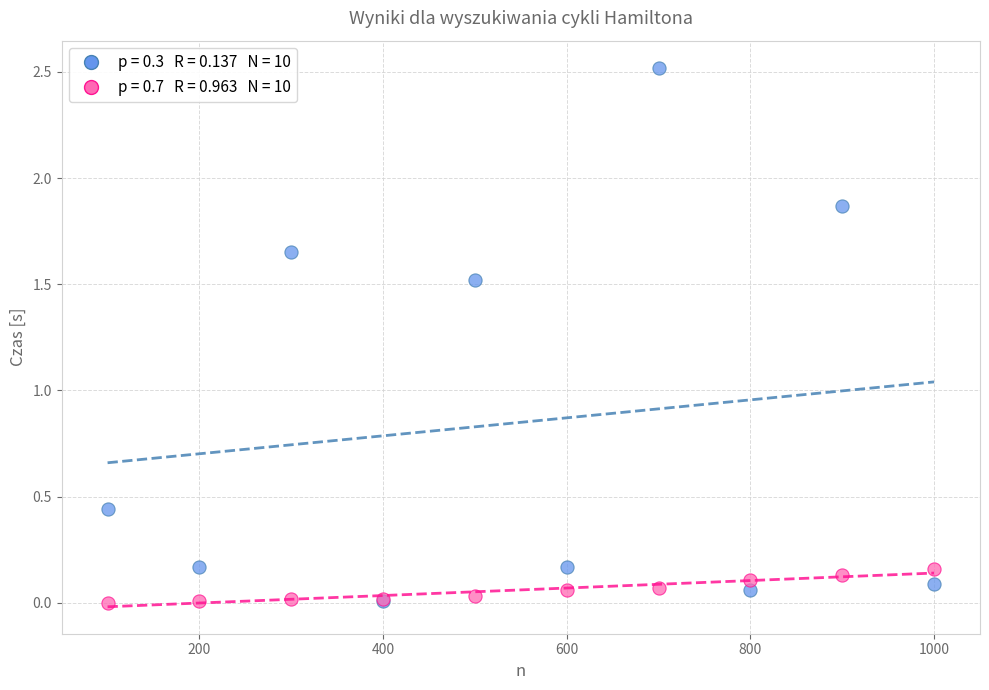

Across all series, what Y value is closest to 1?

1.5